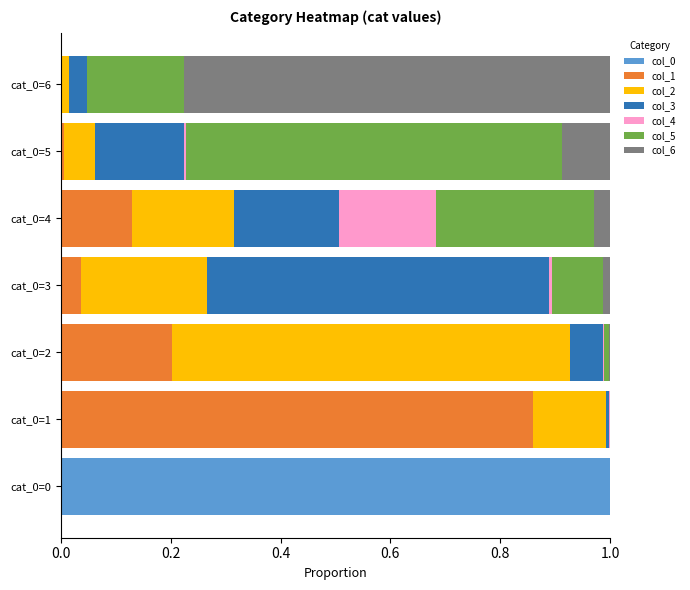

The value of col_0 at cat_0=3 is 0.0. True or false?

True